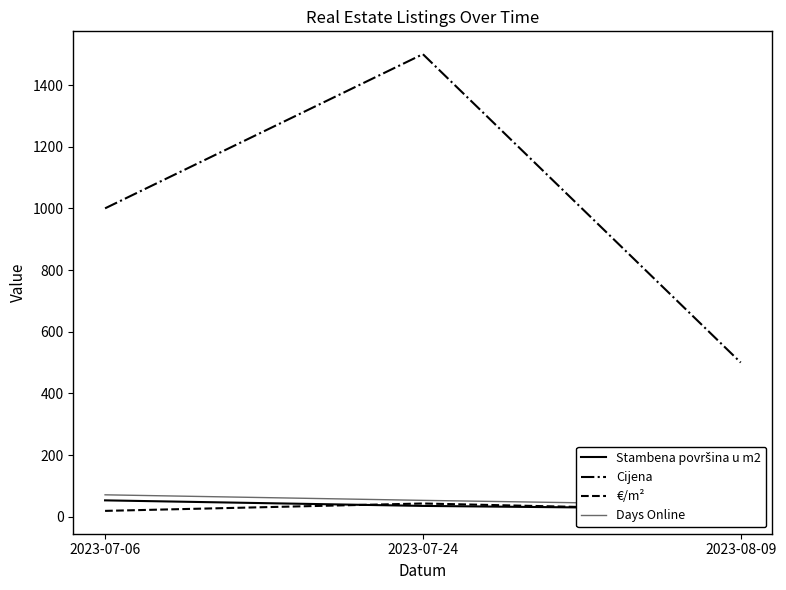

What is the average value of the Stambena površina u m2 series?

37.7